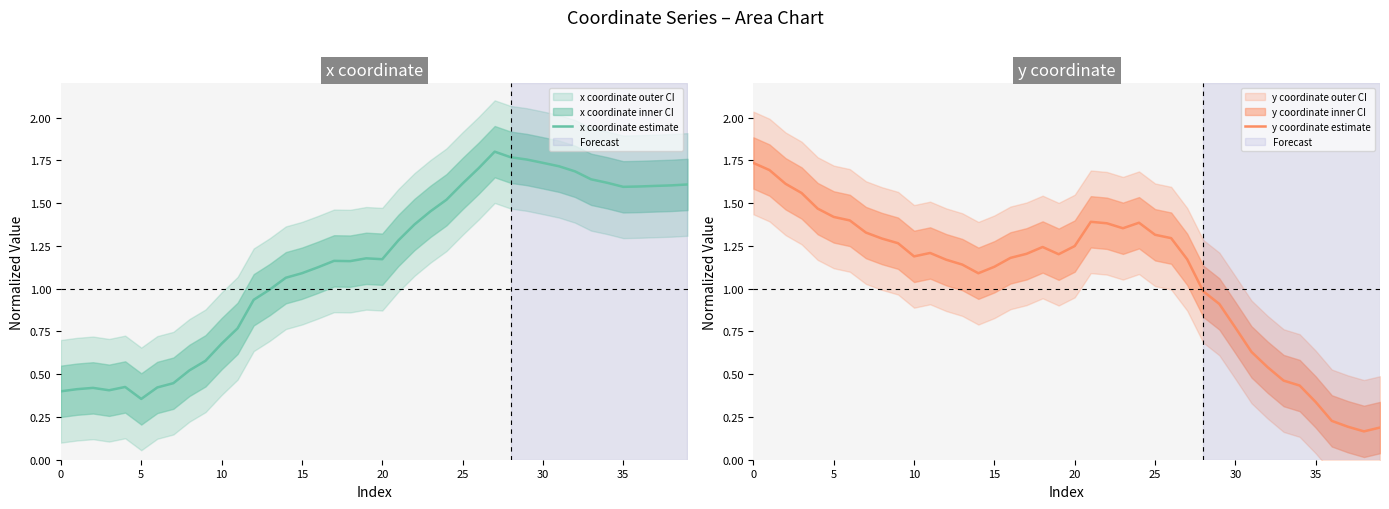

At which label does x coordinate estimate reach its minimum?

5